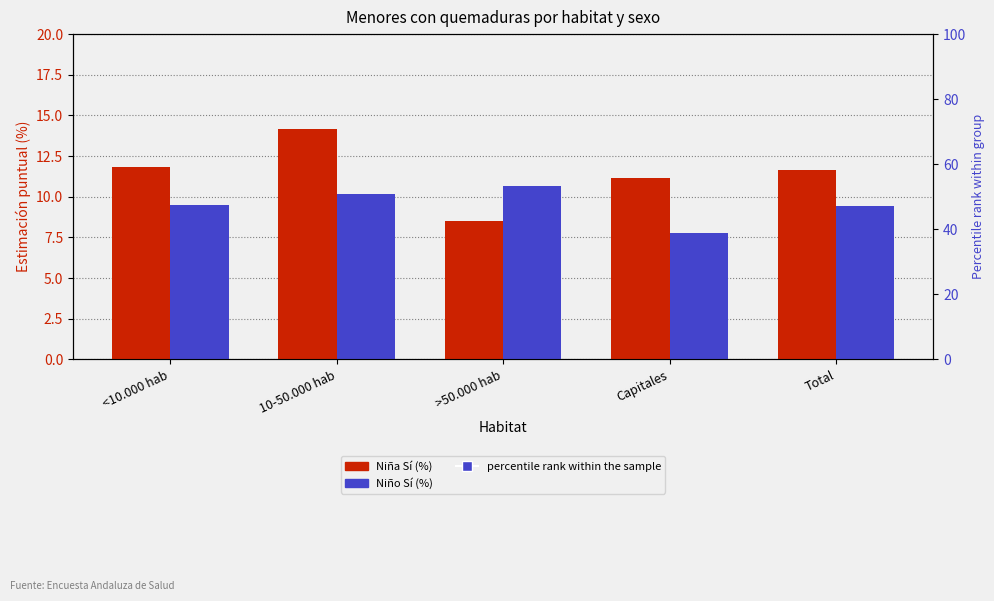

The value of Niña Sí (%) at Total is 11.6. True or false?

True